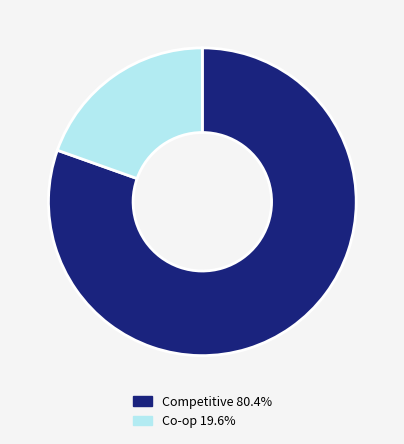

Combined, do Co-op 19.6% and Competitive 80.4% account for over 50%?

Yes